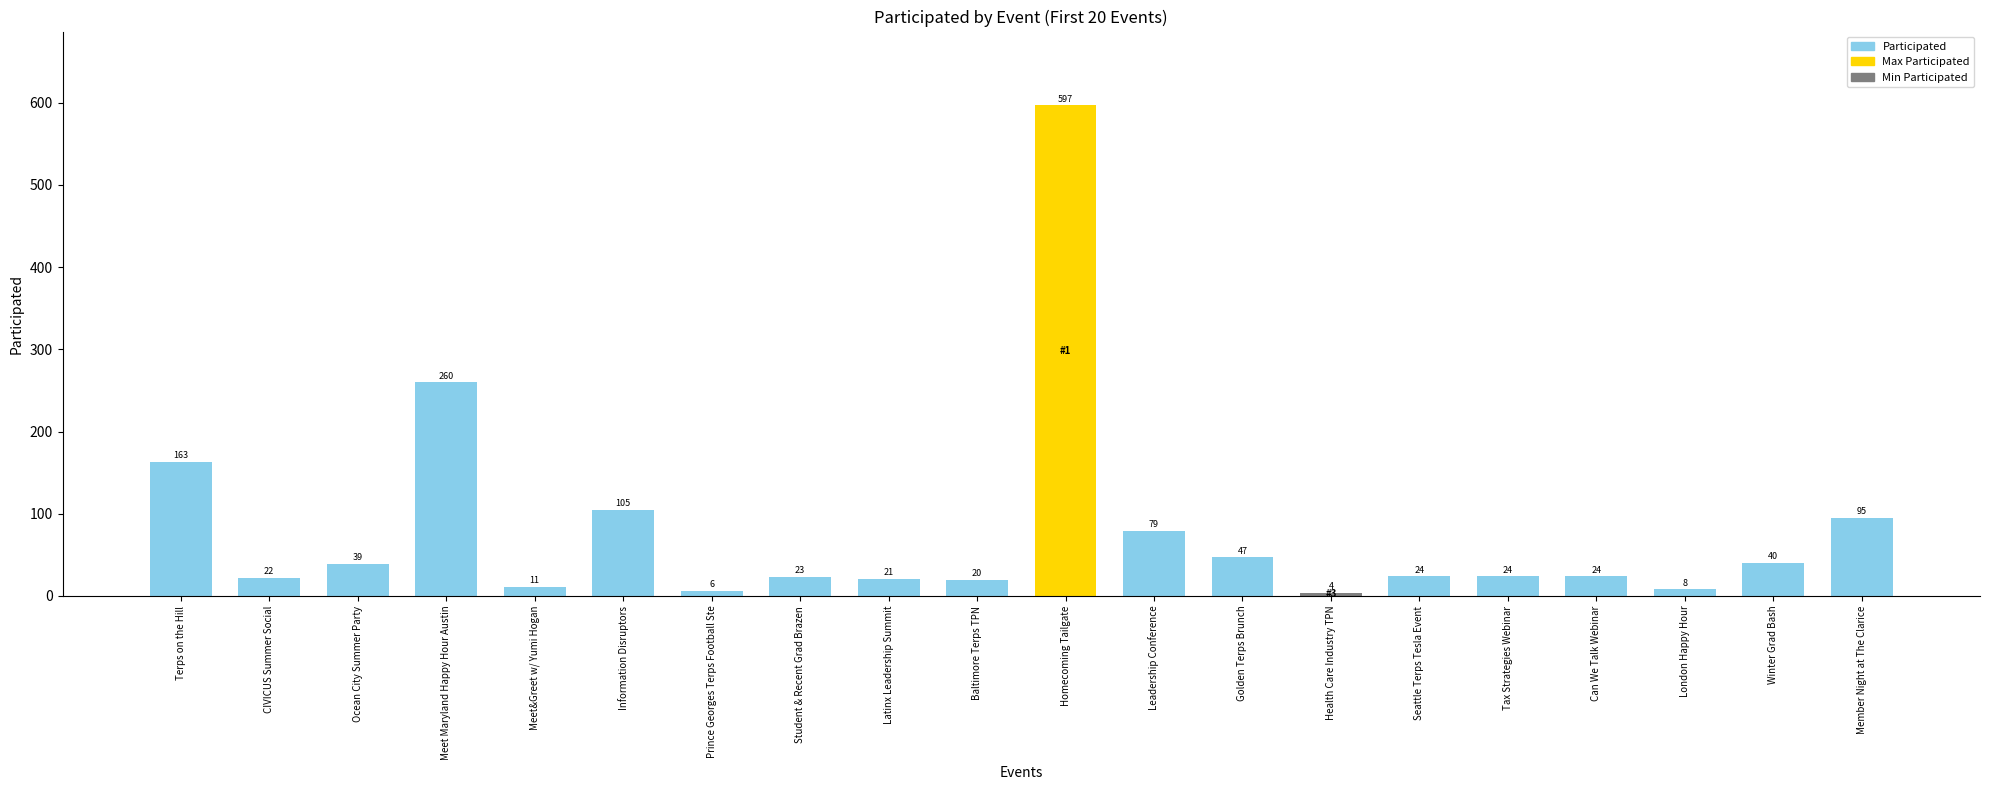

How many bars are there in total?

20